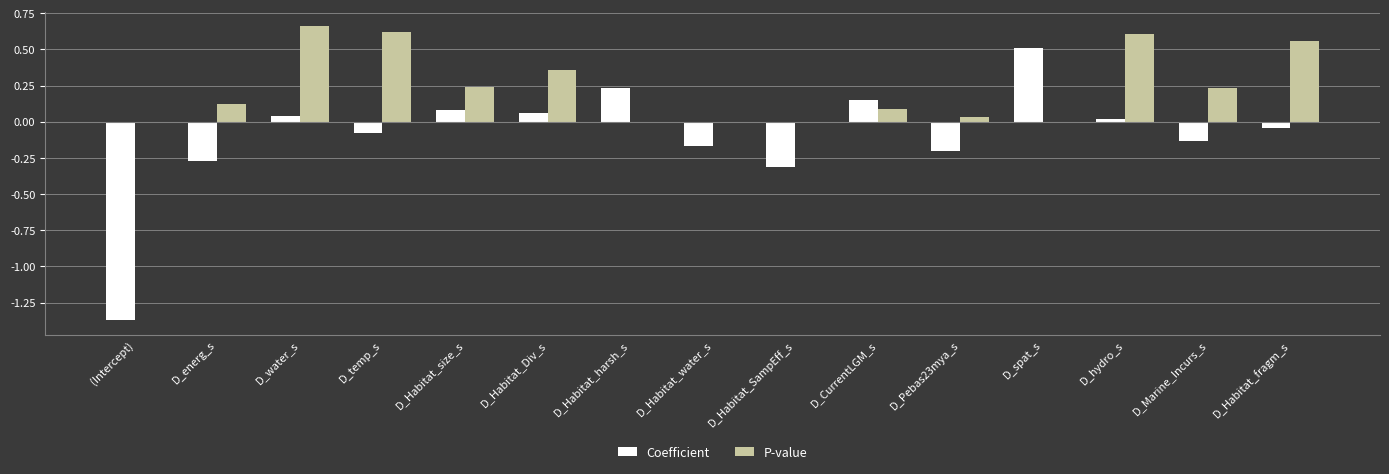

Is the value of Coefficient at D_spat_s greater than the value of P-value at D_Habitat_size_s?

Yes